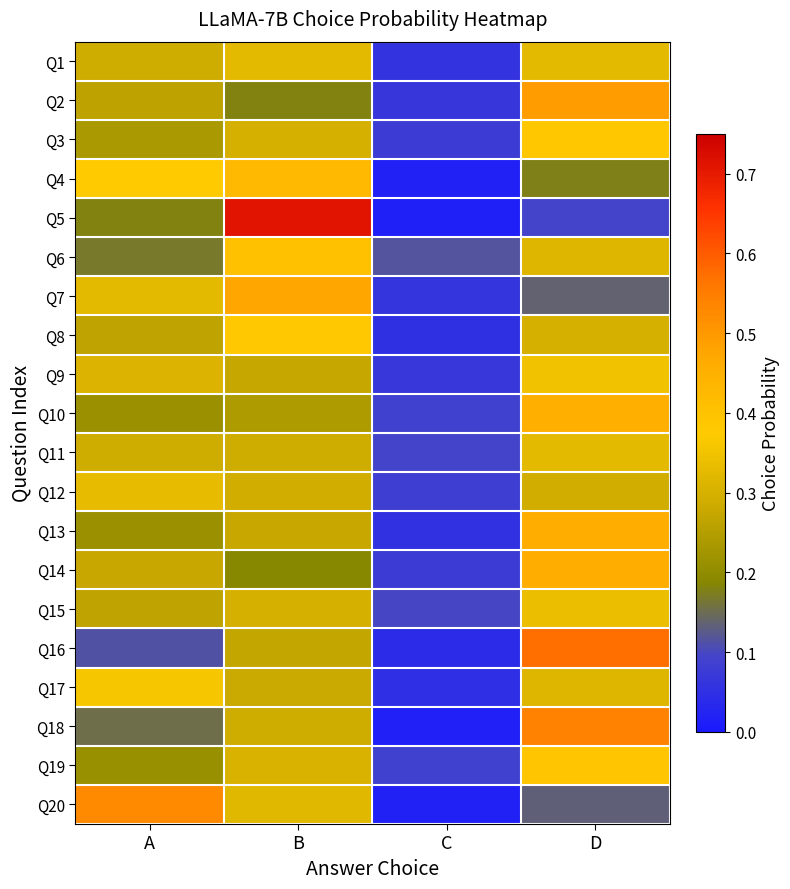

How many series are shown in this chart?

20